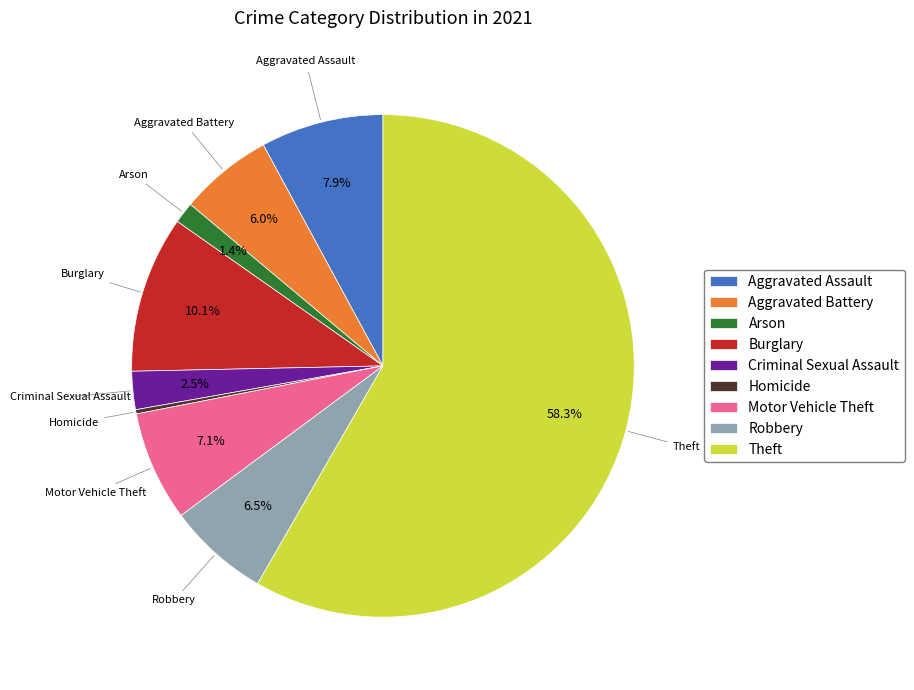

The Burglary slice represents 10% of the pie. True or false?

True